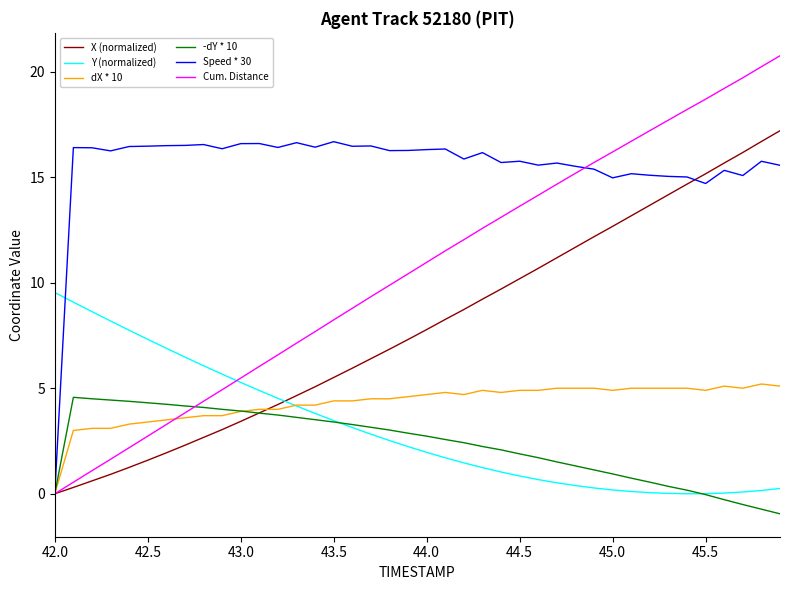

What is the maximum value for Speed * 30?

16.7